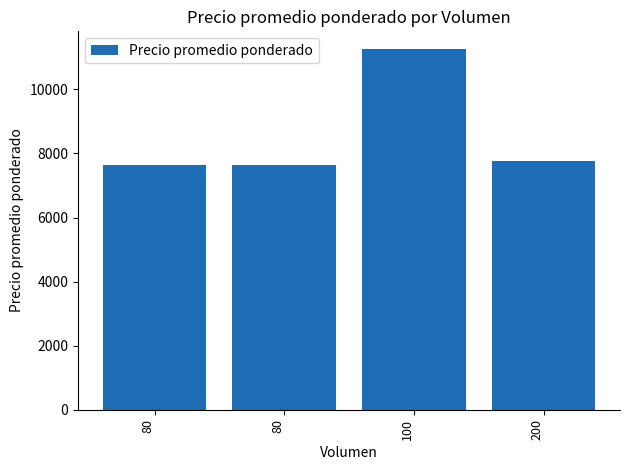

List the labels in order of value, largest first.

100, 200, 80, 80